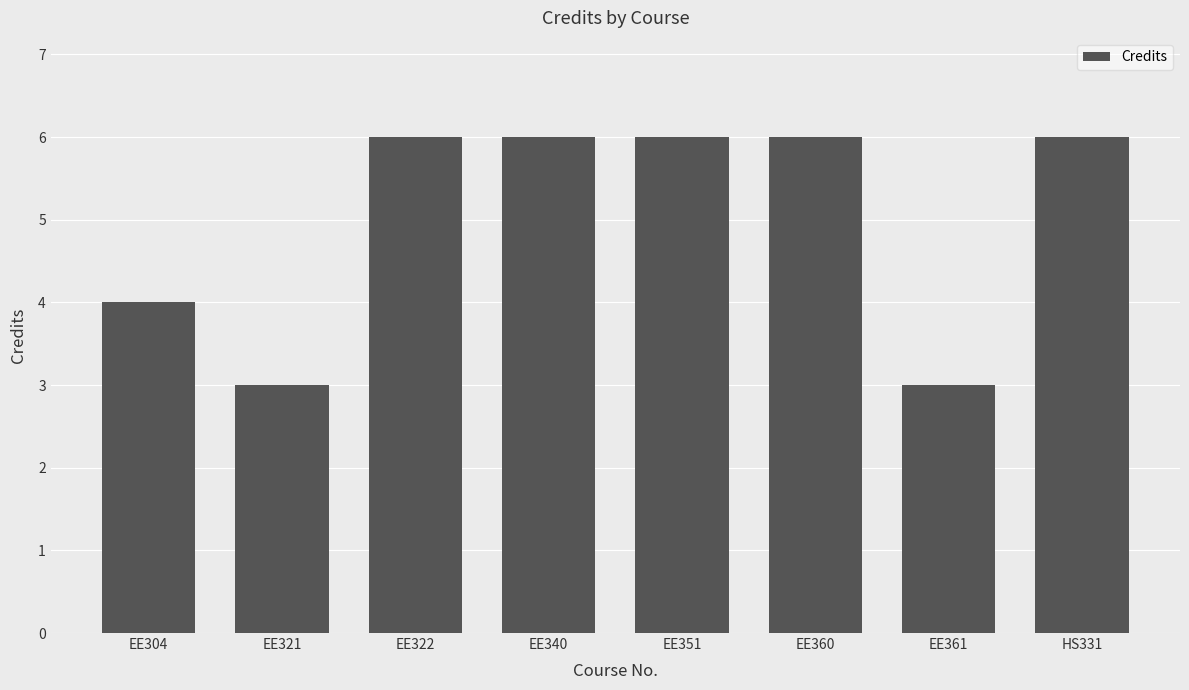

The chart shows a value of 6 at EE322. True or false?

True